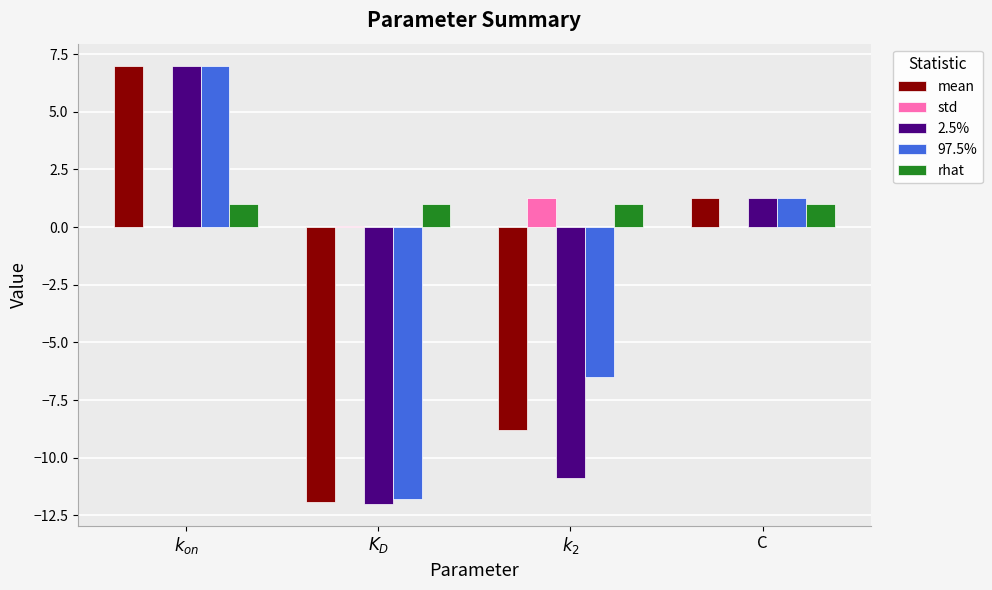

Which series changed the most between $K_D$ and $k_2$?

97.5%